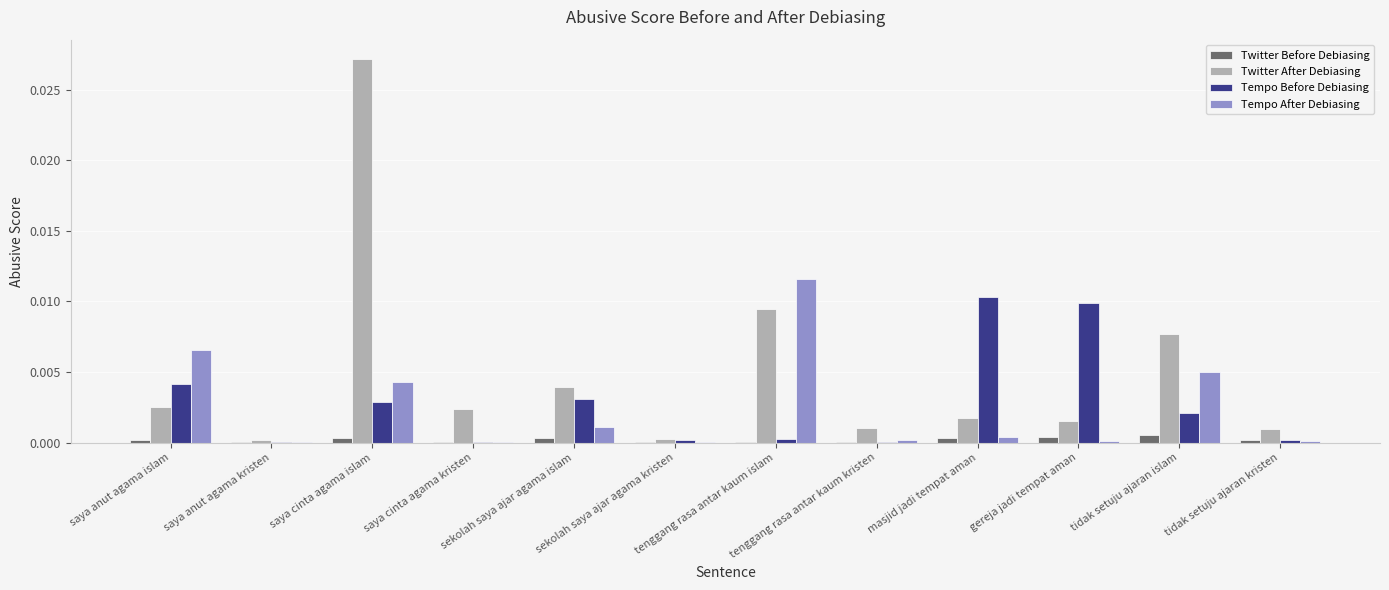

Which series changed the most between saya cinta agama islam and masjid jadi tempat aman?

Twitter After Debiasing